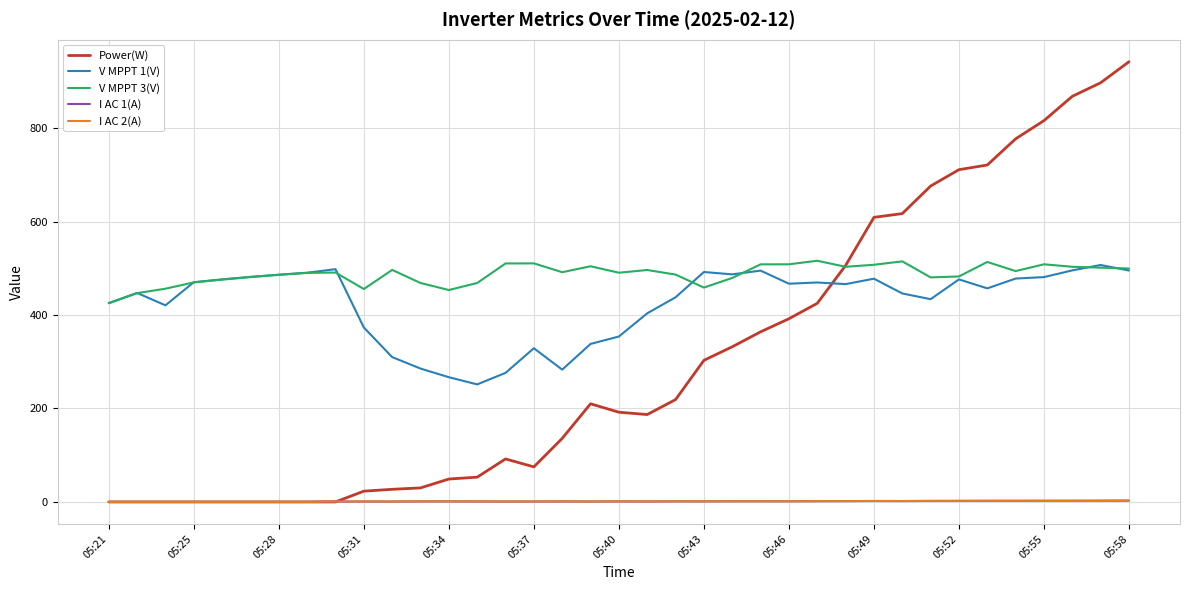

Which series has the widest spread of values?

Power(W)